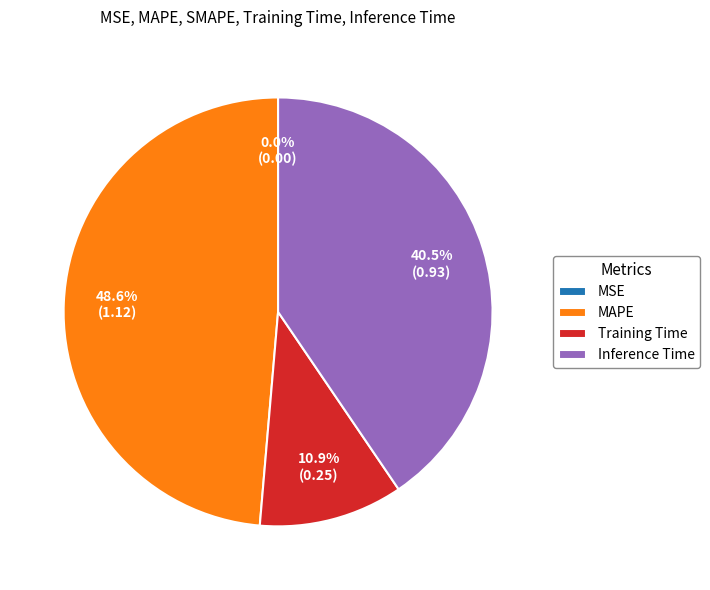

What is the ratio of the value at Inference Time to the value at Training Time?

3.7